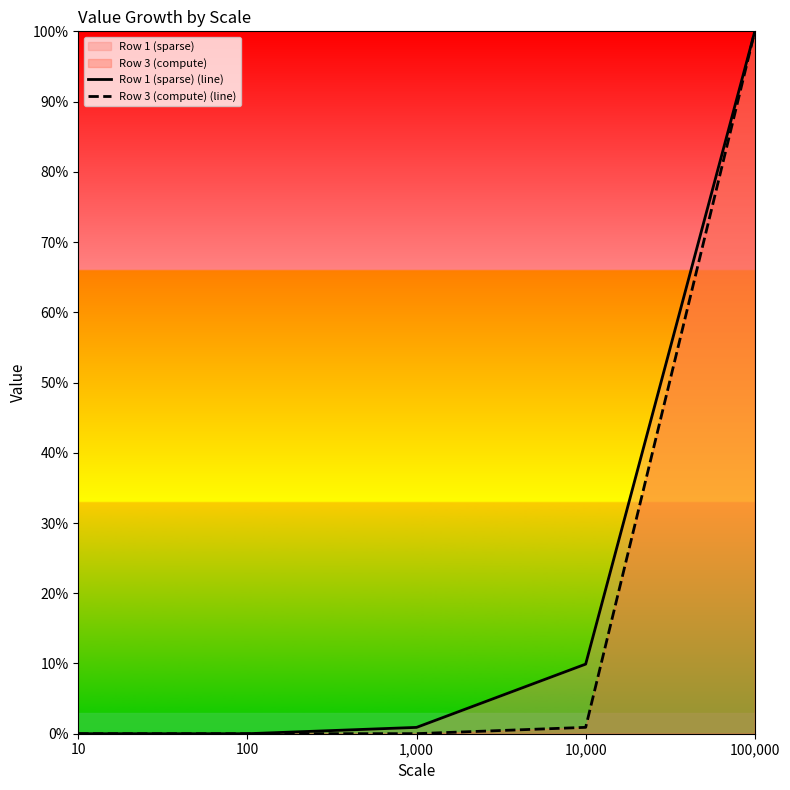

Reading left to right, what are all the values shown in this chart?

Row 1 (sparse) (line): 10=0.0	100=0.0	1,000=0.9	10,000=9.9	100,000=100.0
Row 3 (compute) (line): 10=0.0	100=0.0	1,000=0.0	10,000=0.9	100,000=100.0